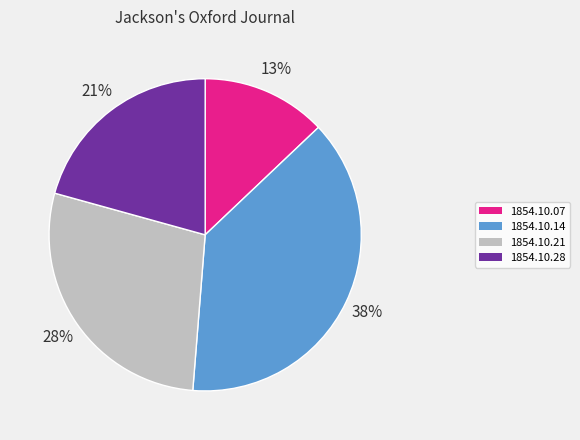

Is there a majority slice in this chart?

No